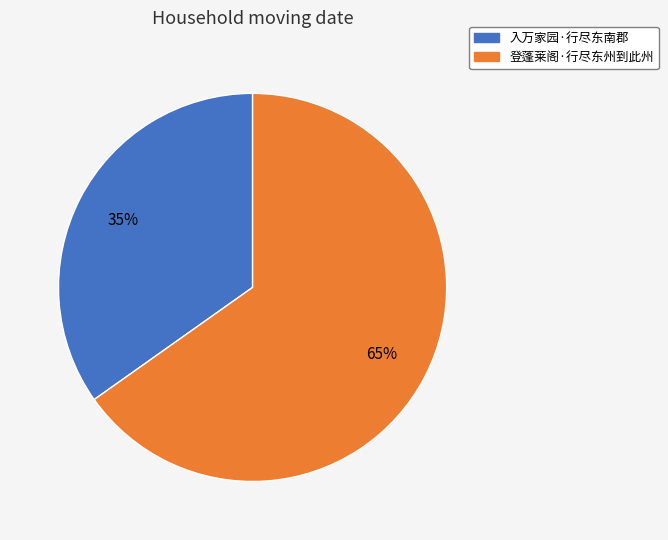

How many segments does this pie chart have?

2